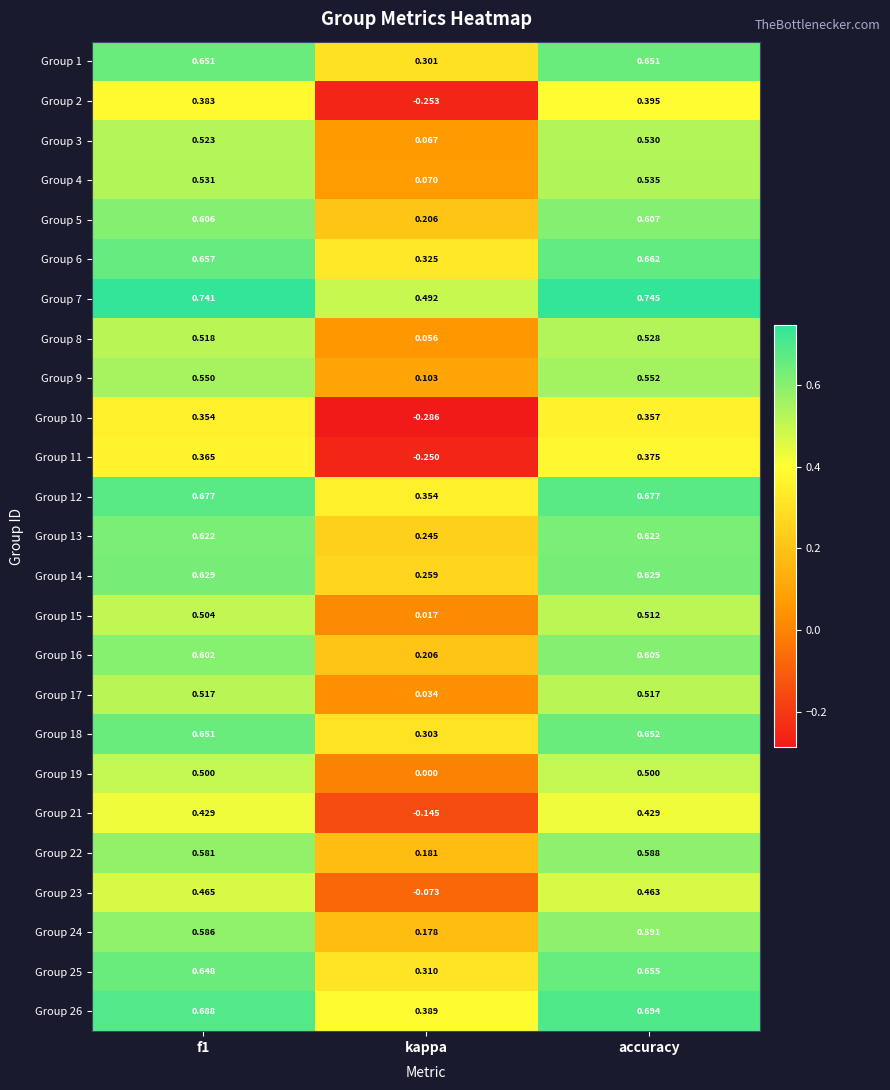

At which label is Group 7 closest to 0?

kappa